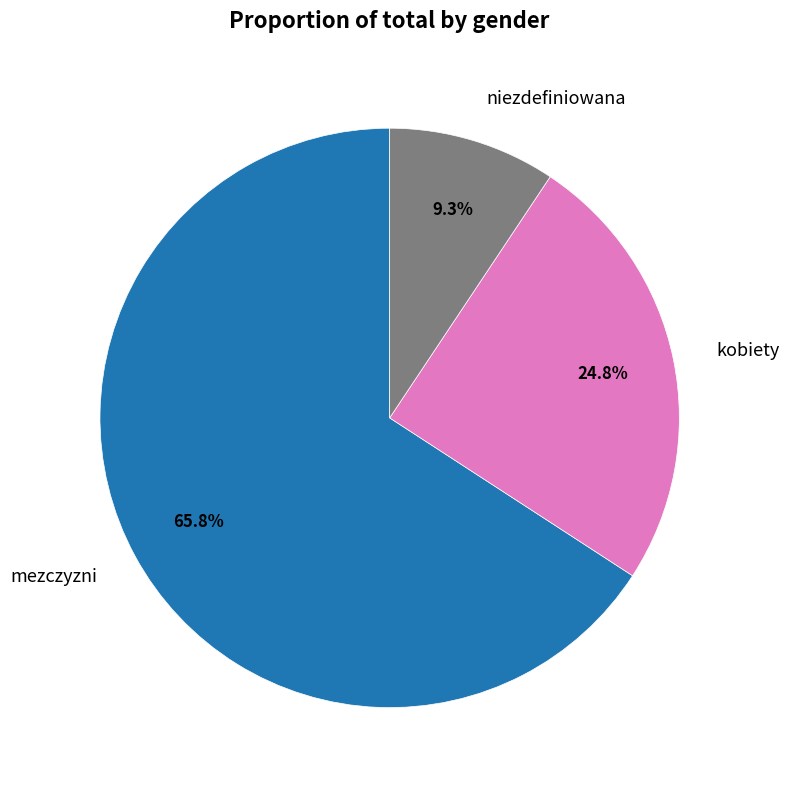

Combined, what portion of the pie is kobiety and mezczyzni?

90.7%